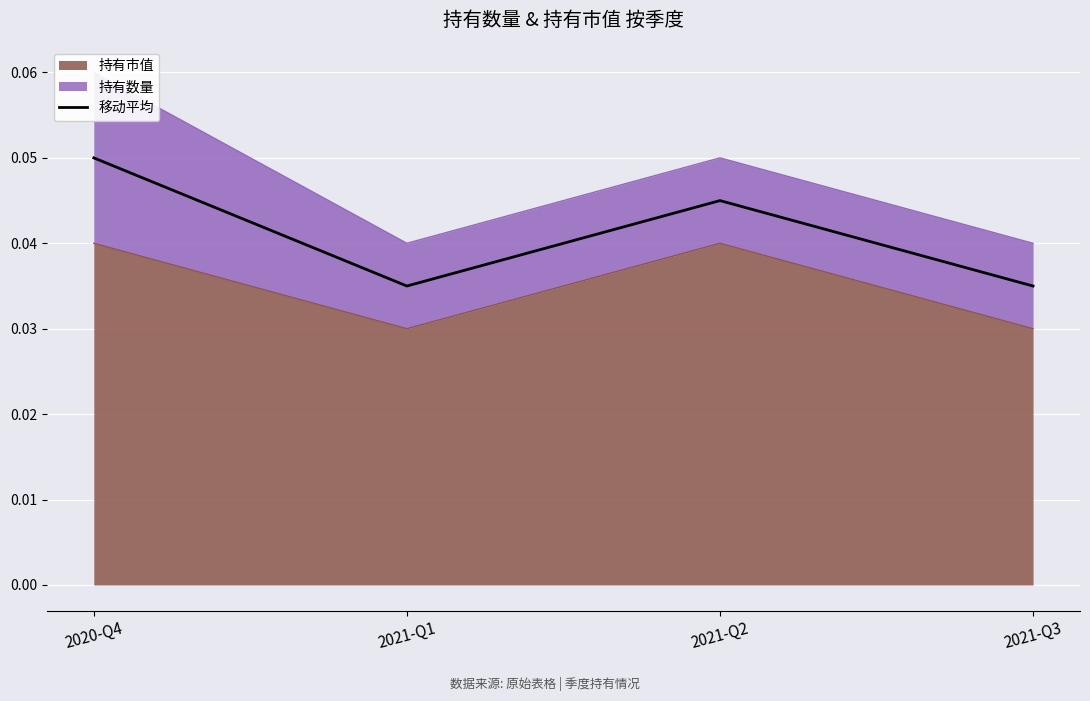

Which has a higher value, 2021-Q1 or 2021-Q3?

2021-Q1